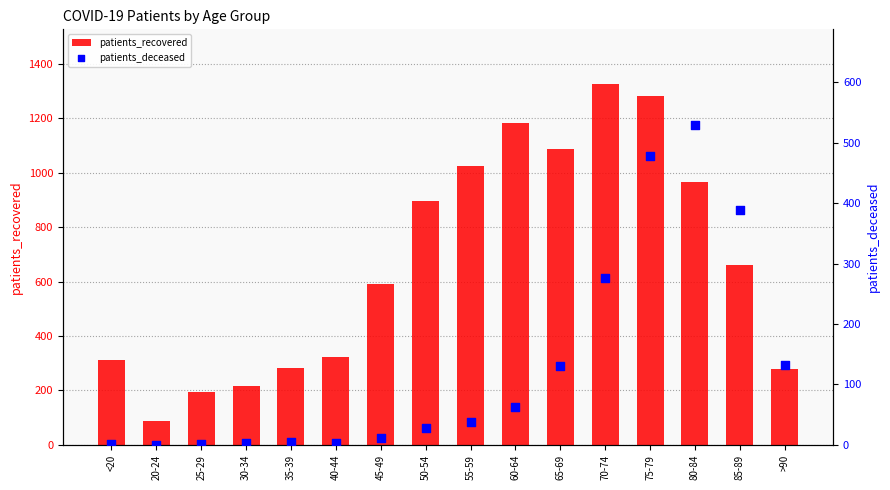

What is the total value across all series at 80-84?

1495